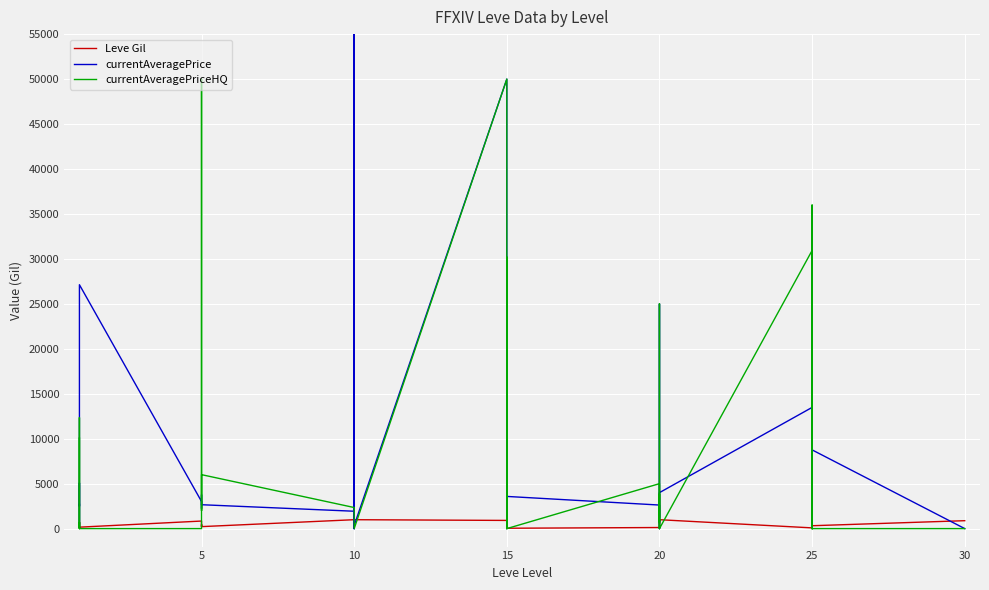

Is this an area chart (filled region under the line)?

No